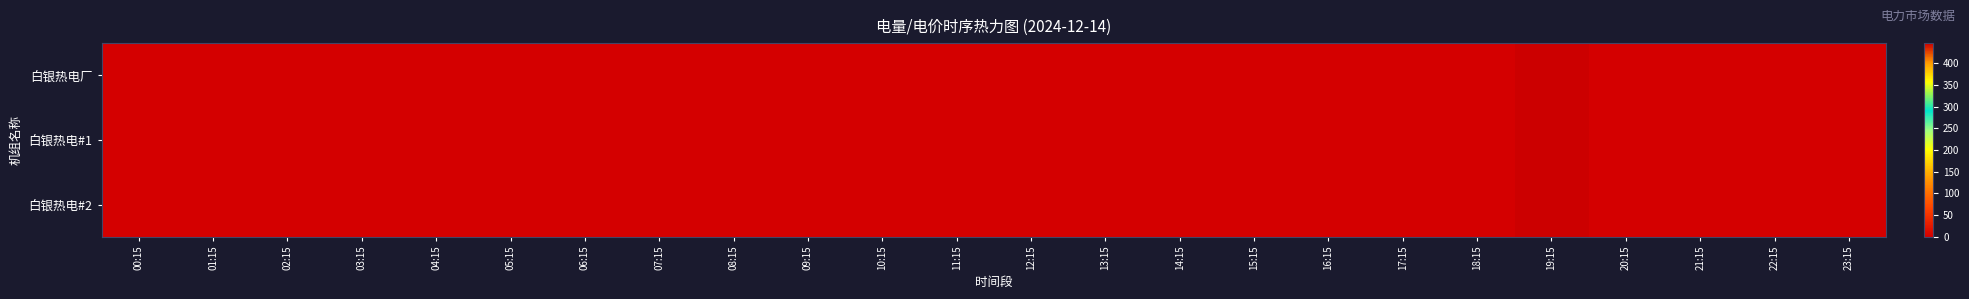

Reading left to right, transcribe all the data shown in this chart.

白银热电厂: 00:15=0.0	01:15=0.0	02:15=0.0	03:15=0.0	04:15=0.0	05:15=0.0	06:15=0.1	07:15=0.0	08:15=0.0	09:15=0.0	10:15=0.0	11:15=0.0	12:15=0.0	13:15=0.0	14:15=0.0	15:15=0.0	16:15=0.0	17:15=0.0	18:15=0.0	19:15=446.0	20:15=0.0	21:15=0.0	22:15=0.0	23:15=0.0
白银热电#1: 00:15=0.0	01:15=0.0	02:15=0.0	03:15=0.0	04:15=0.0	05:15=0.0	06:15=0.0	07:15=0.0	08:15=0.0	09:15=0.0	10:15=0.0	11:15=0.0	12:15=0.0	13:15=0.0	14:15=0.0	15:15=0.0	16:15=0.0	17:15=0.0	18:15=0.0	19:15=446.0	20:15=0.0	21:15=0.0	22:15=0.0	23:15=0.0
白银热电#2: 00:15=0.0	01:15=0.0	02:15=0.0	03:15=0.0	04:15=0.0	05:15=0.0	06:15=0.0	07:15=0.0	08:15=0.0	09:15=0.0	10:15=0.0	11:15=0.0	12:15=0.0	13:15=0.0	14:15=0.0	15:15=0.0	16:15=0.0	17:15=0.0	18:15=0.0	19:15=446.0	20:15=0.0	21:15=0.0	22:15=0.0	23:15=0.0